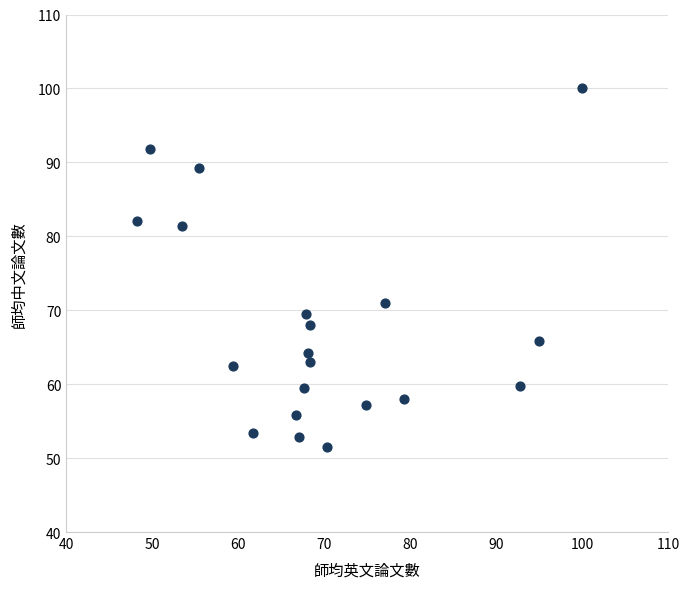

What Y value in the scatter plot is closest to 75?

71.0